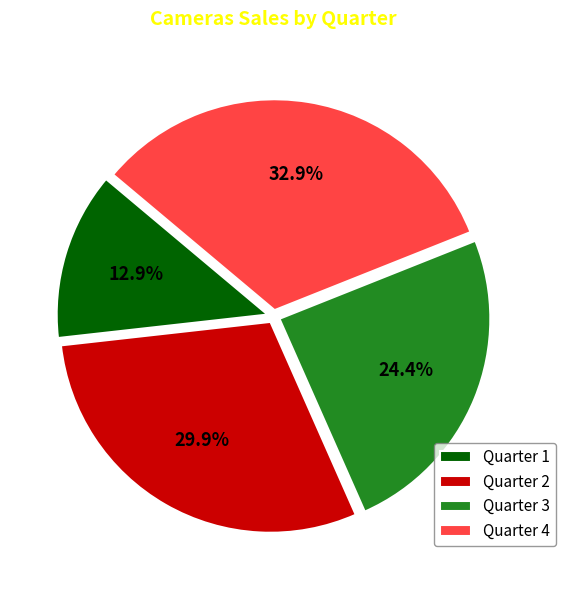

How many slices are in this pie chart?

4